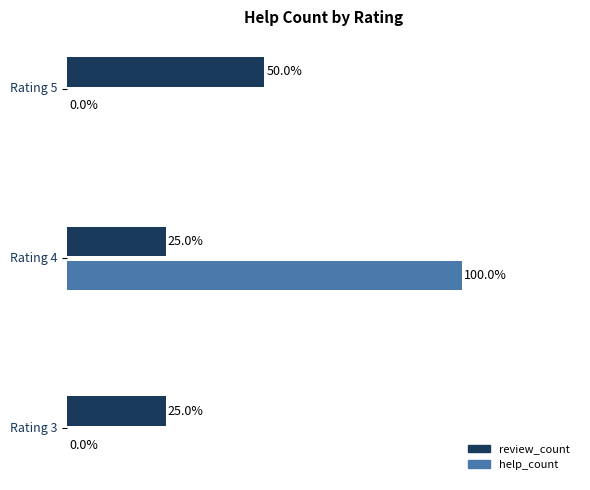

Which category has the highest value in the review_count series?

Rating 5